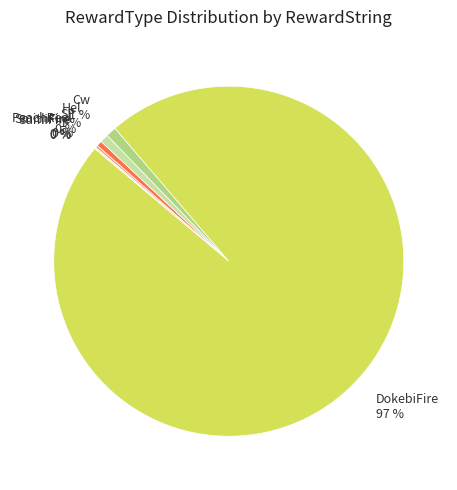

What is the largest slice in the pie chart?

DokebiFire